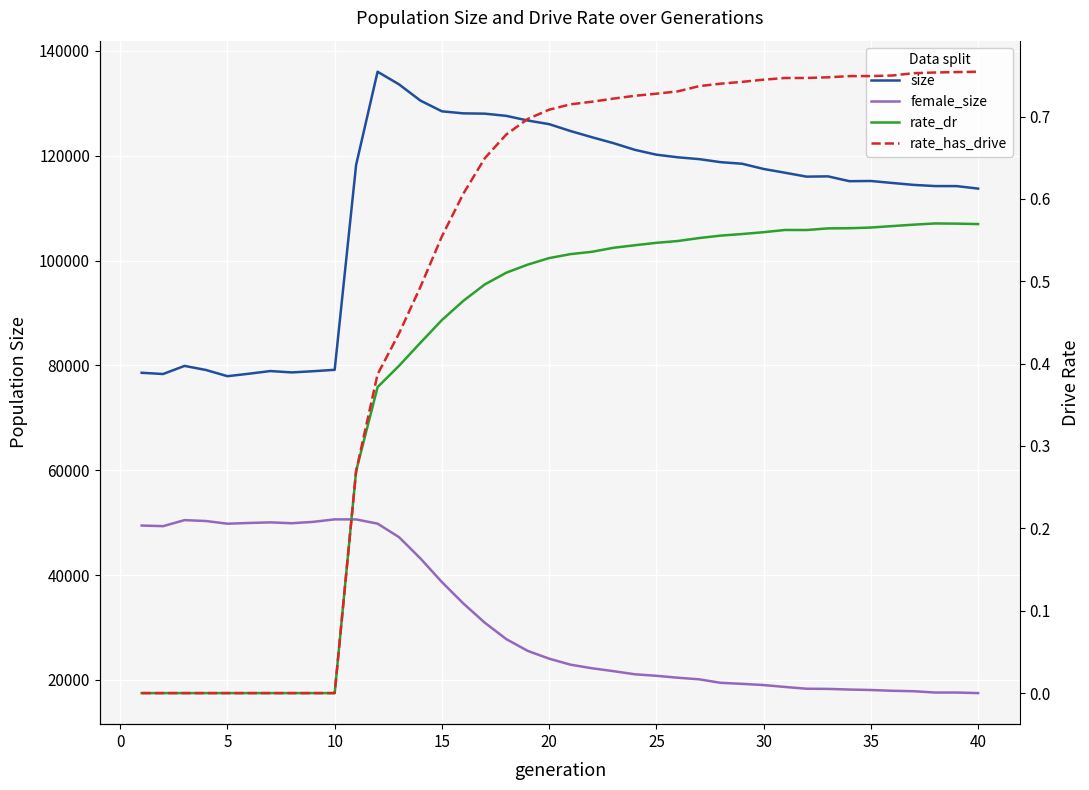

What are all the series names shown in the legend?

size, female_size, rate_dr, rate_has_drive